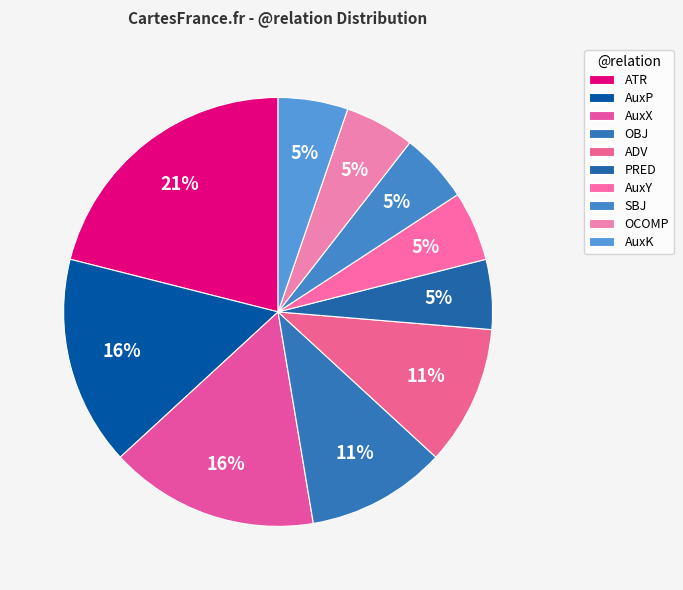

To the nearest percent, what portion does AuxK represent?

5%